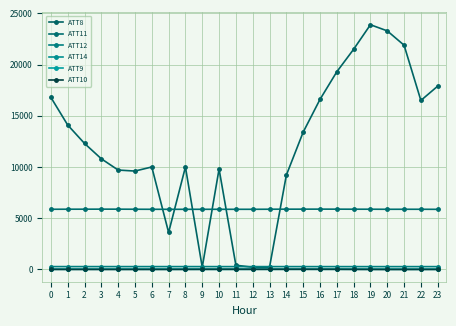

True or false: ATT14 has more than 2 points higher than both neighbors.

True